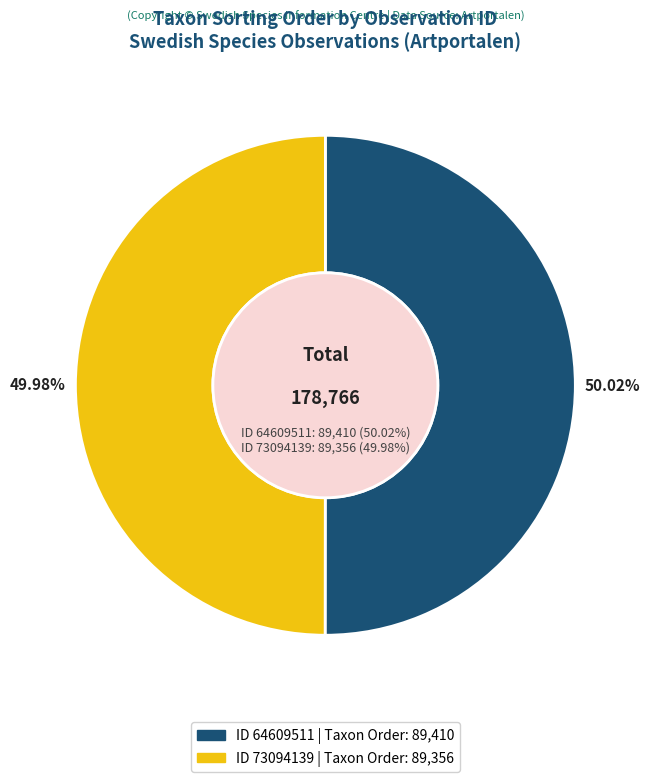

The 64609511 slice represents 38% of the pie. True or false?

False